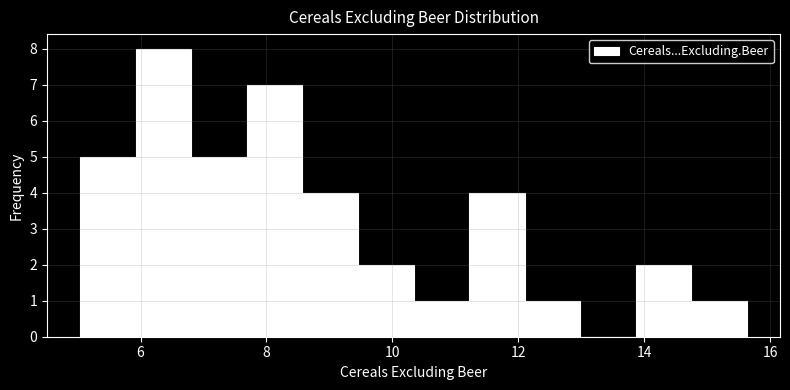

Reading left to right, list every bar in this chart as the range it spans on the x-axis followed by its height. Neither the bar edges nor the heights are printed on the chart, so give them approximately, as read against the axes.

5.0 to 6.0: 5
6.0 to 6.8: 8
6.8 to 7.6: 5
7.6 to 8.6: 7
8.6 to 9.4: 4
9.4 to 10.4: 2
10.4 to 11.2: 1
11.2 to 12.0: 4
12.0 to 13.0: 1
13.0 to 13.8: 0
13.8 to 14.8: 2
14.8 to 15.6: 1